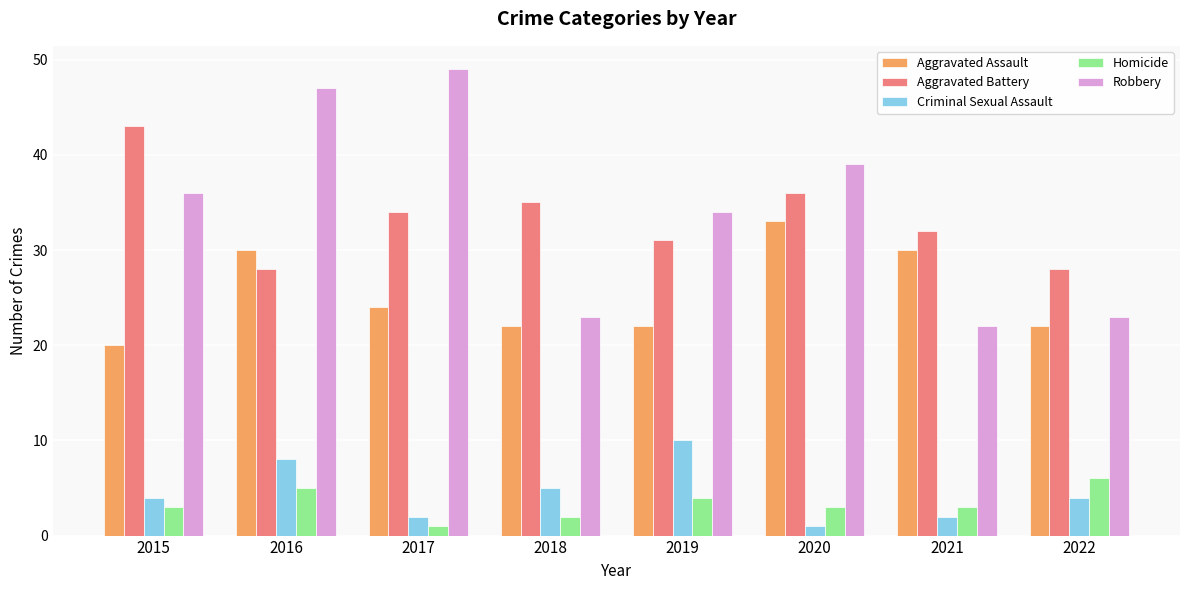

The Aggravated Battery series shows 31 at 2019. True or false?

True